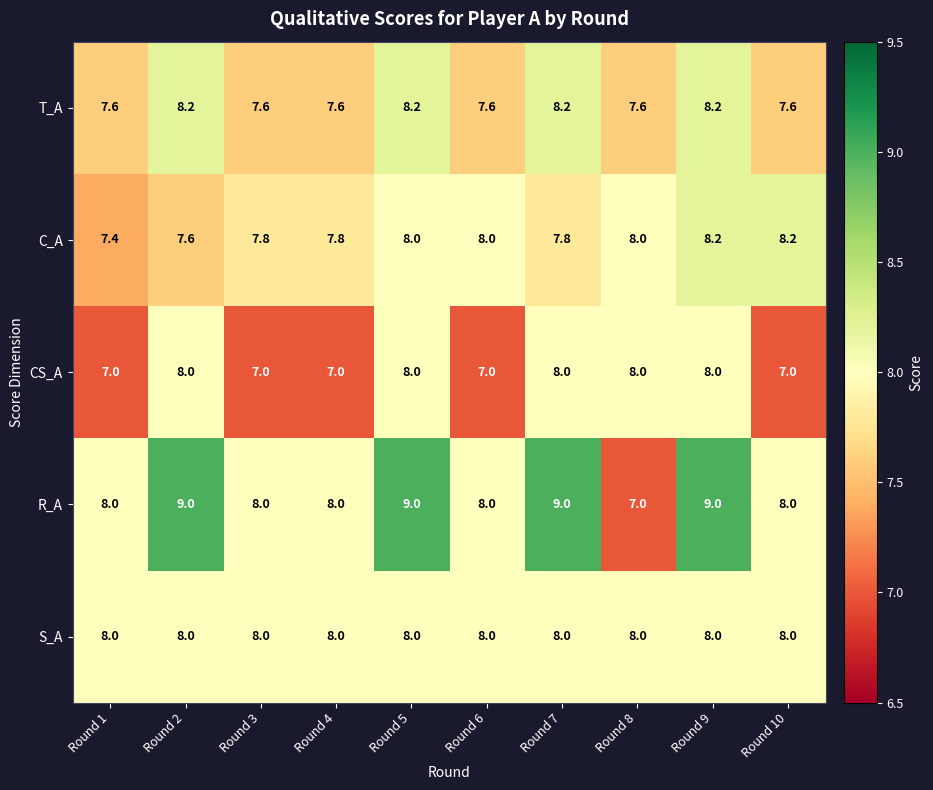

Which series changed the most between Round 2 and Round 5?

C_A